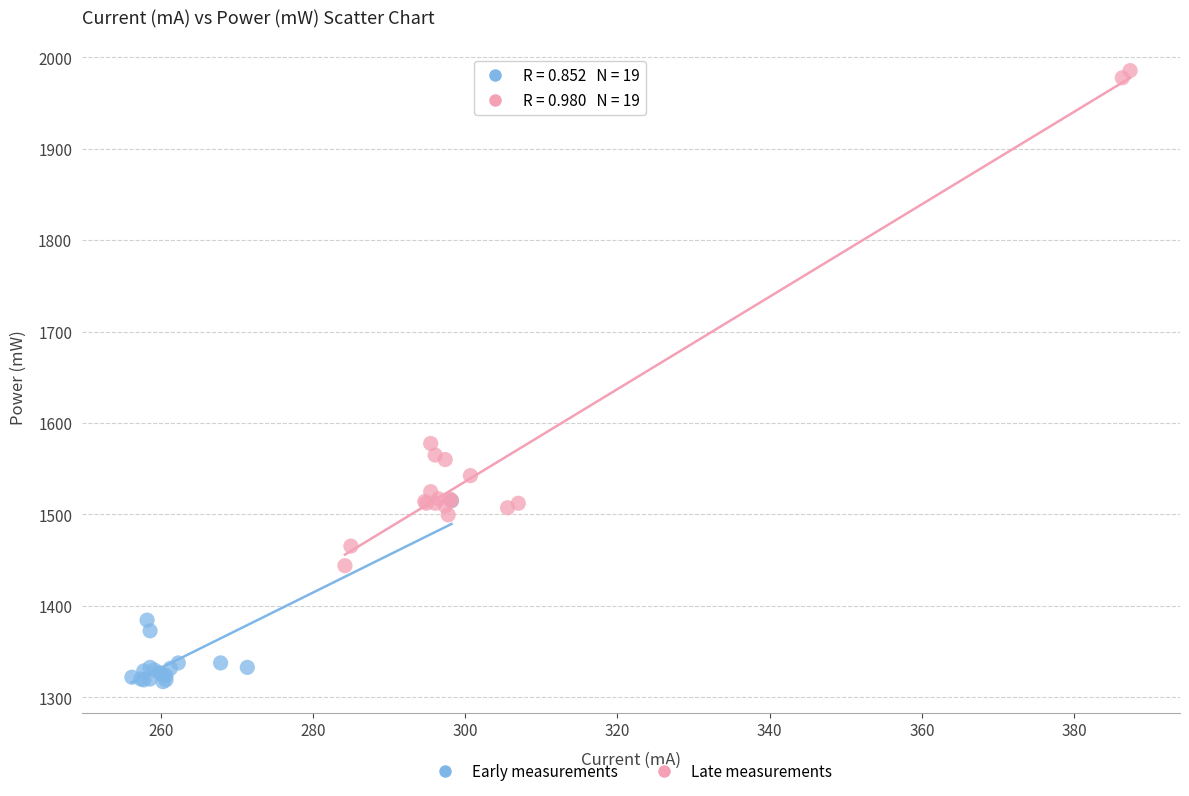

Which series reaches the maximum Y coordinate?

Late measurements